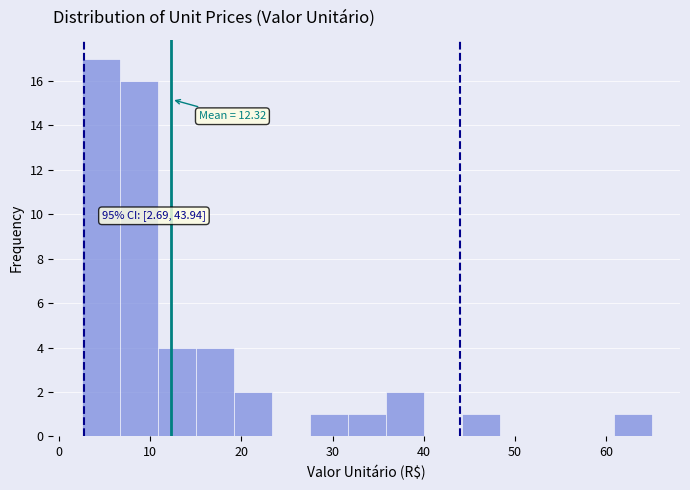

Over which range of the x-axis is the bar tallest?

2 to 7